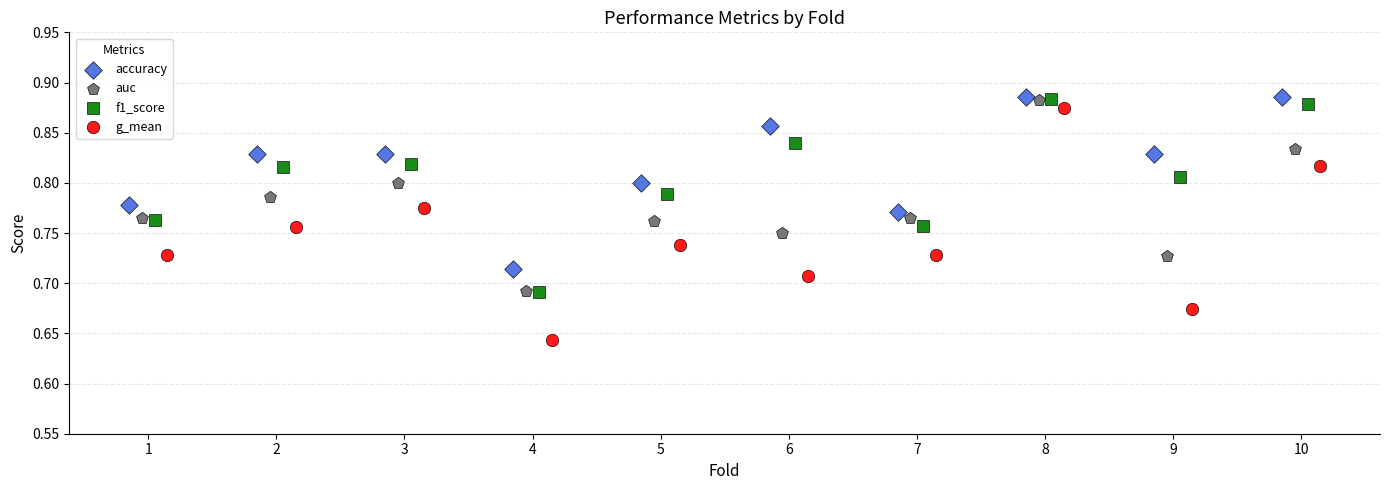

Which series has the largest Y range (max minus min)?

g_mean